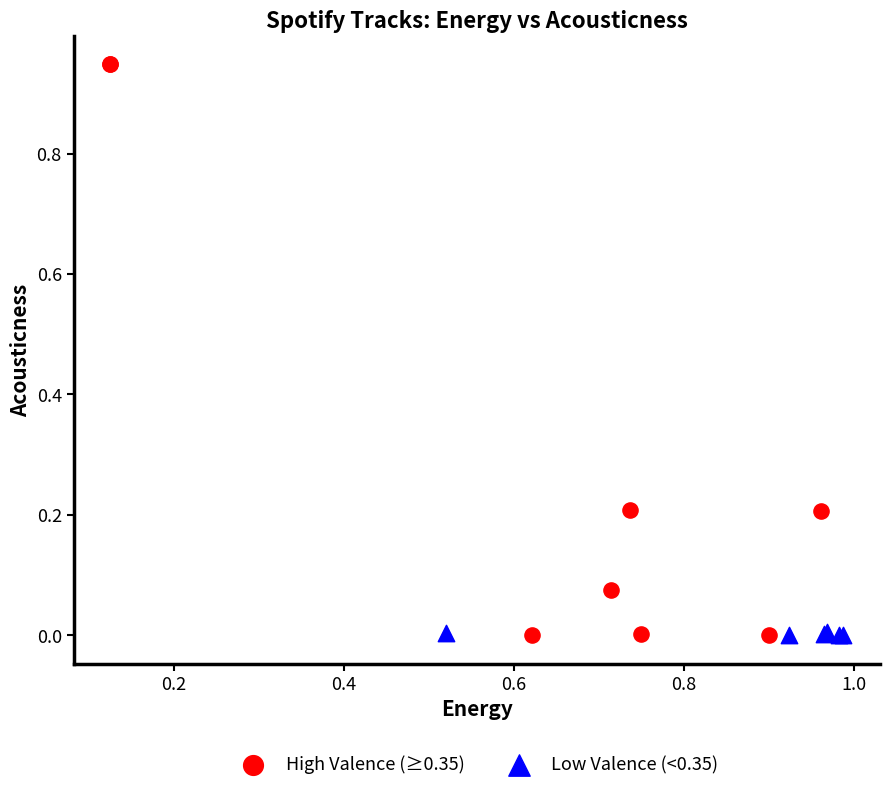

What are all the series names shown in the legend?

High Valence (≥0.35), Low Valence (<0.35)